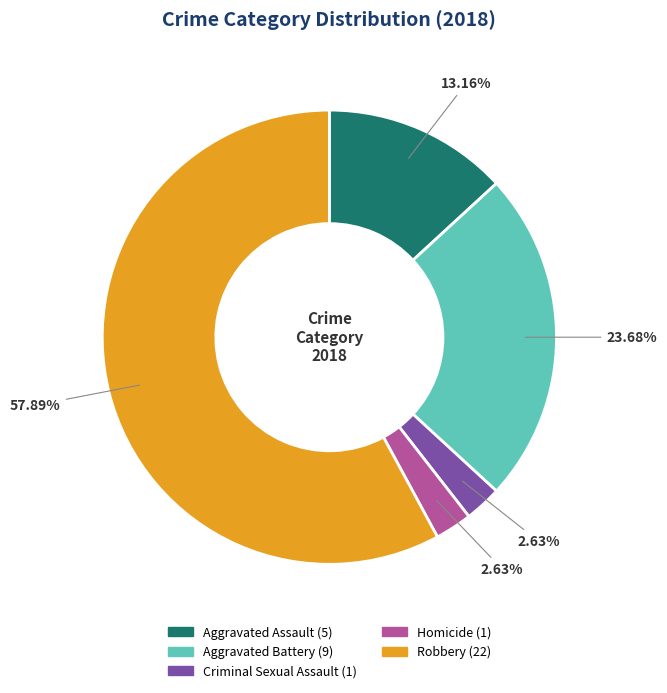

Does Criminal Sexual Assault represent more than half of the total?

No